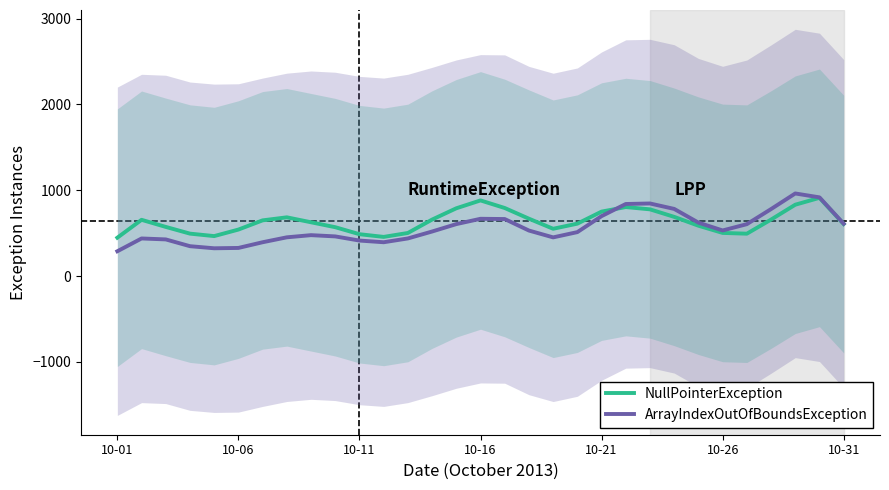

At 10-06, list the series in order from smallest to largest.

ArrayIndexOutOfBoundsException, NullPointerException